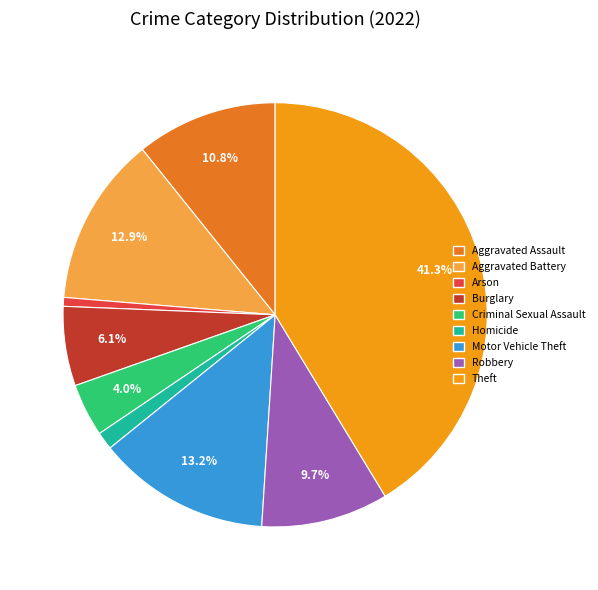

The Aggravated Battery slice represents 13% of the pie. True or false?

True